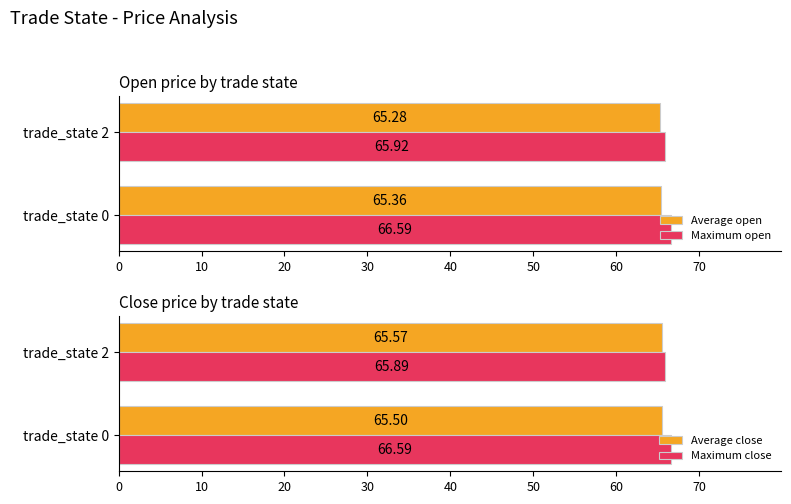

How many categories are shown in the chart?

2